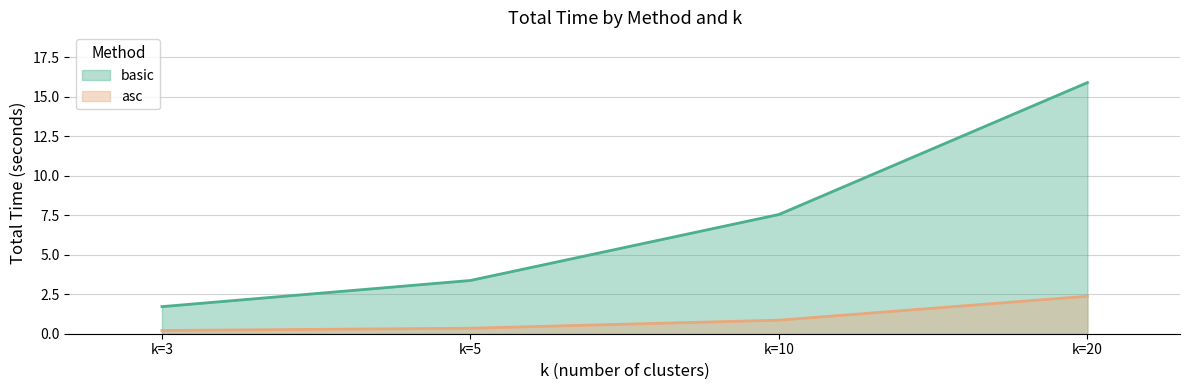

What is the sum of the basic values at k=10 and k=20?

23.4